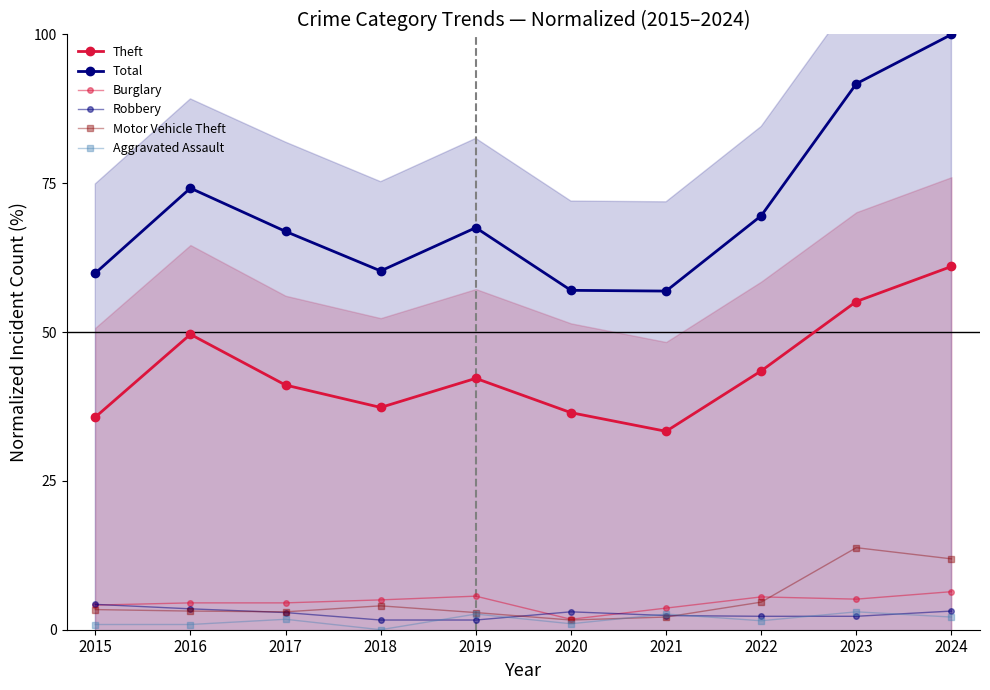

Which series has the largest total across all categories?

Total